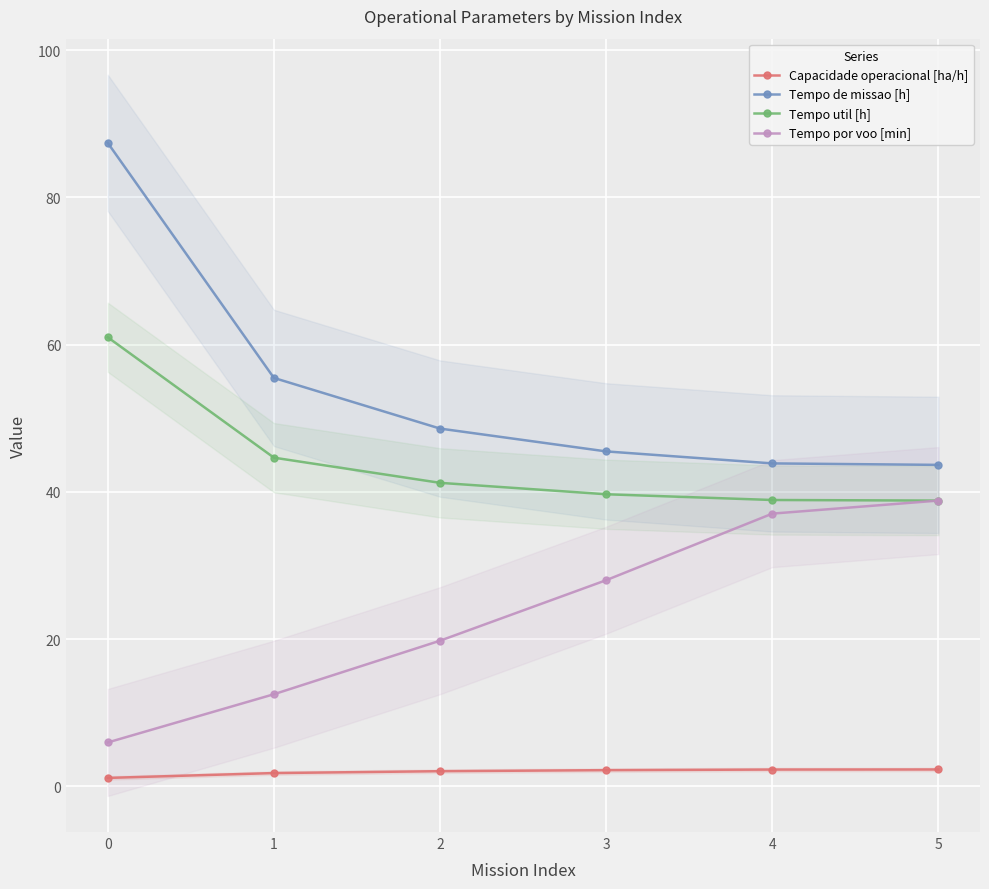

True or false: Tempo util [h] and Tempo de missao [h] intersect in this chart.

False